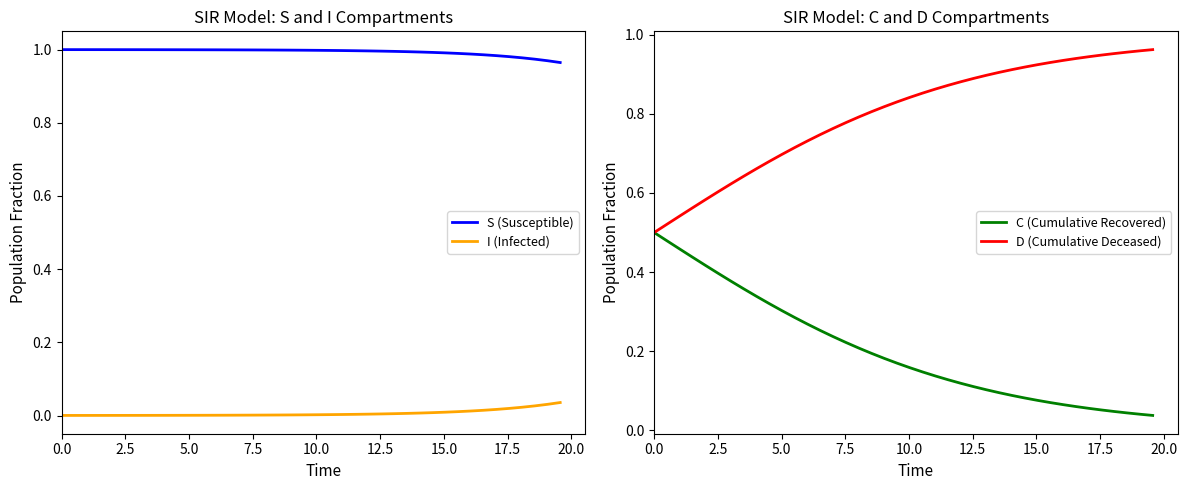

Is this an area chart (filled region under the line)?

No